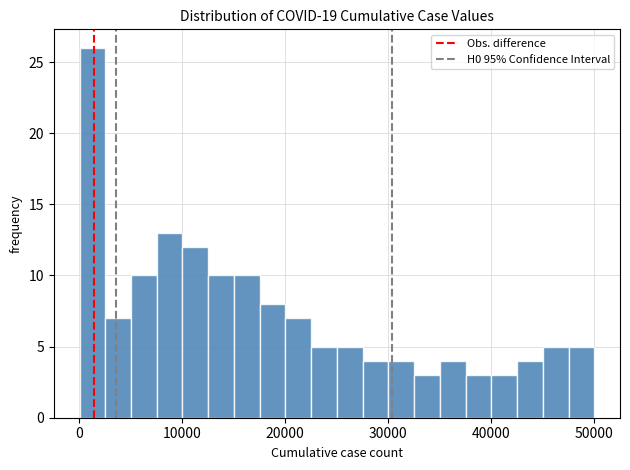

Around what value on the x-axis is the tallest bar? Give the approximate position of its centre, as read against the axis.

1000